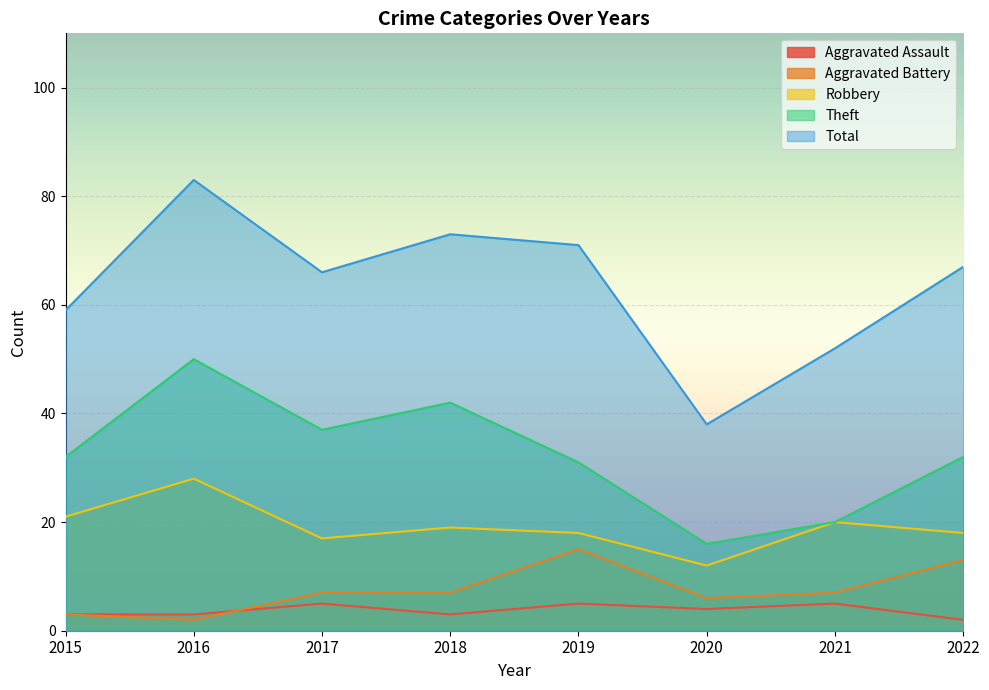

True or false: Theft and Total intersect in this chart.

False